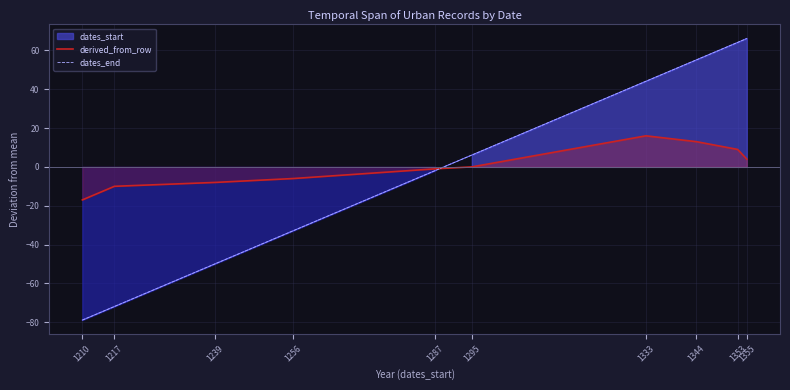

At 1355, list the series in order from largest to smallest.

dates_end, derived_from_row